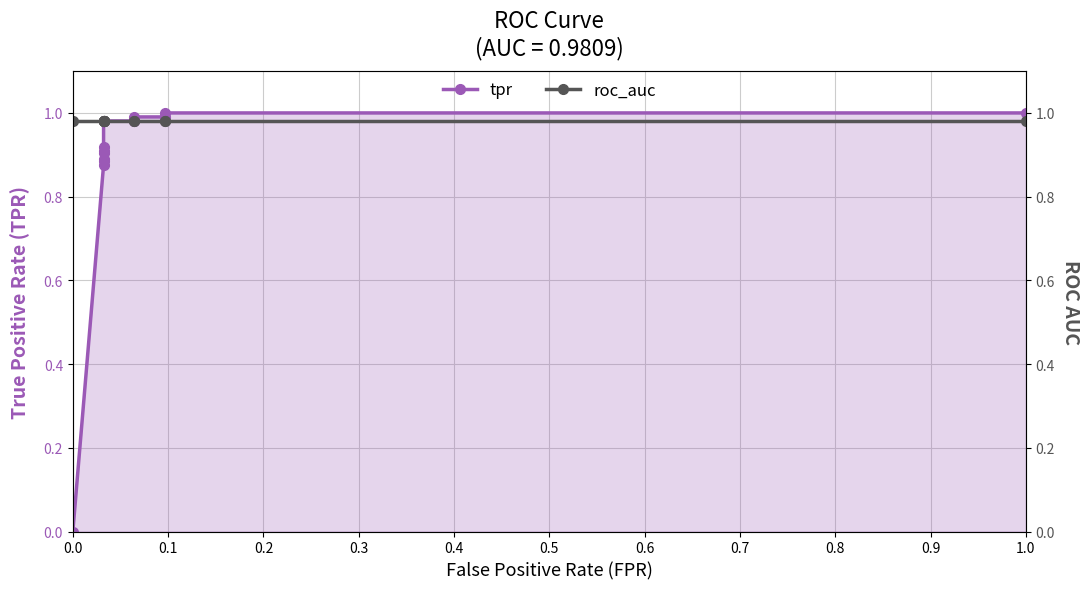

Is the value of tpr at 0.7 greater than the value of roc_auc at 1.1?

No